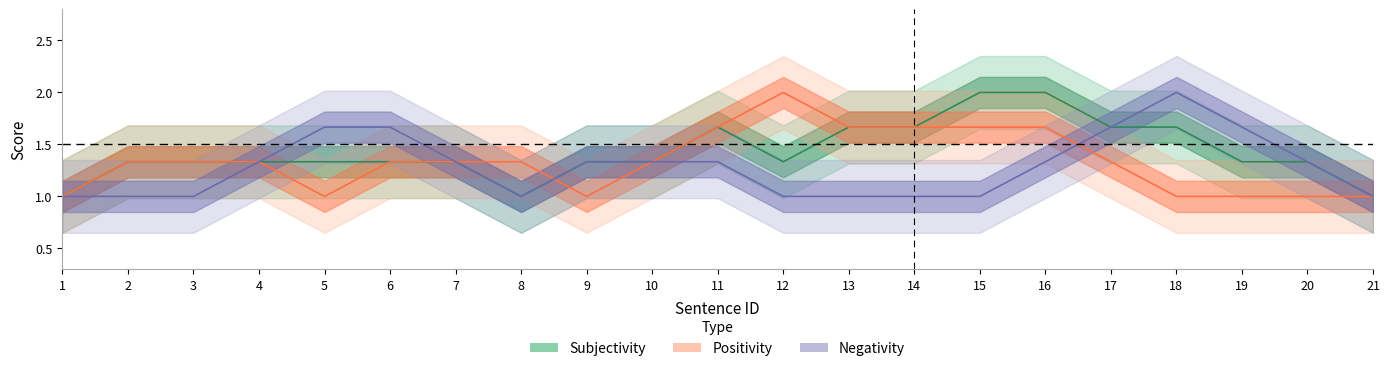

Which series ends up on top after the final intersection of Positivity and Subjectivity?

Subjectivity